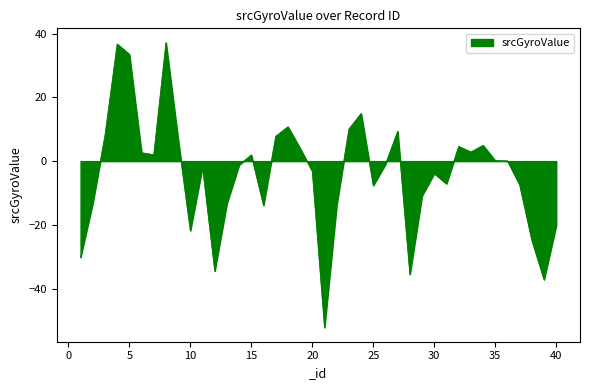

What is the greatest value displayed?

37.2